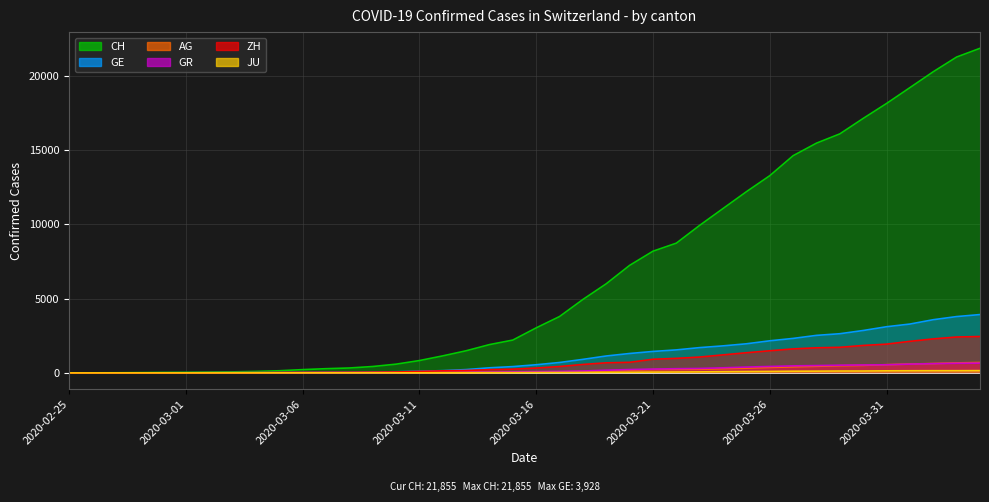

How many series are shown in this chart?

6